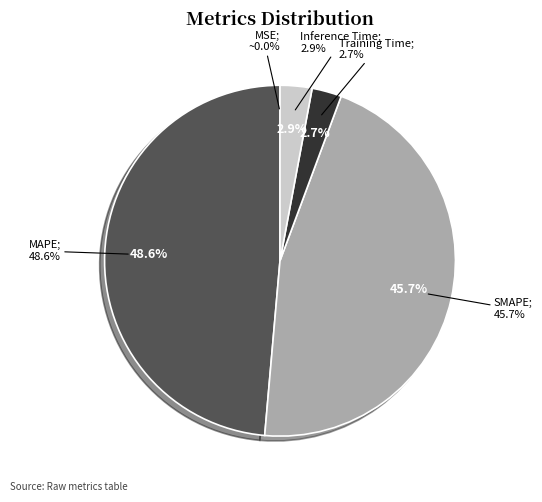

Does Inference Time represent more than half of the total?

No